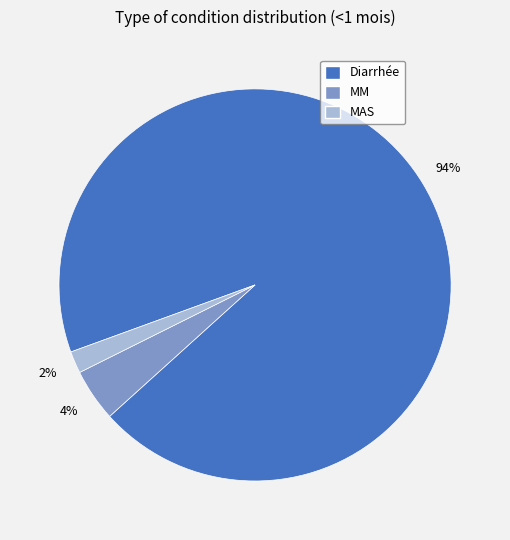

To the nearest percent, what portion does Diarrhée represent?

94%